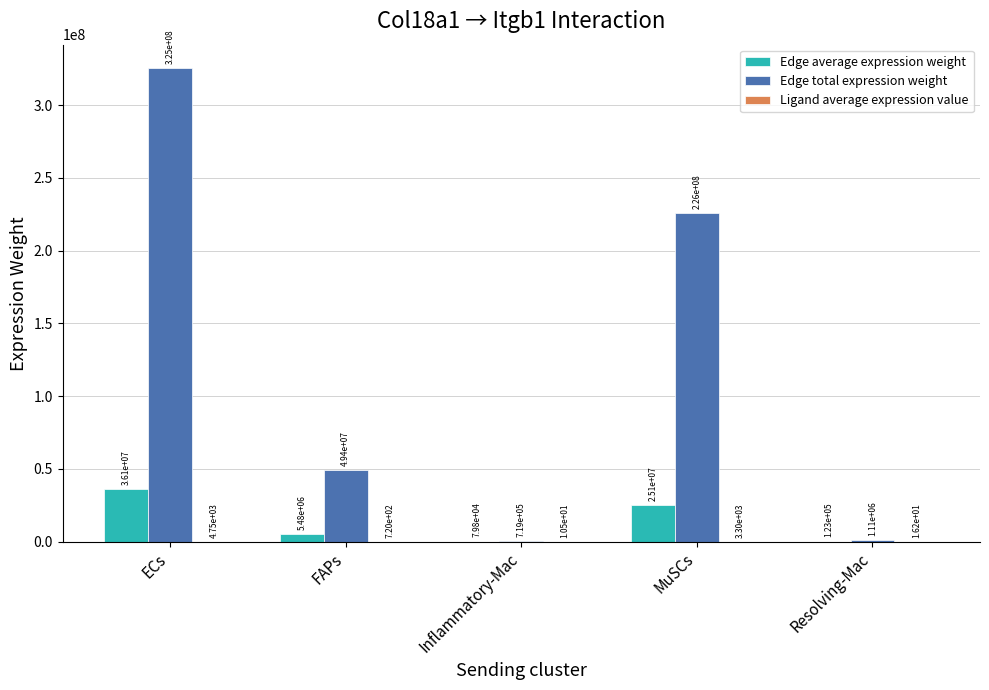

How many groups of bars are there?

5